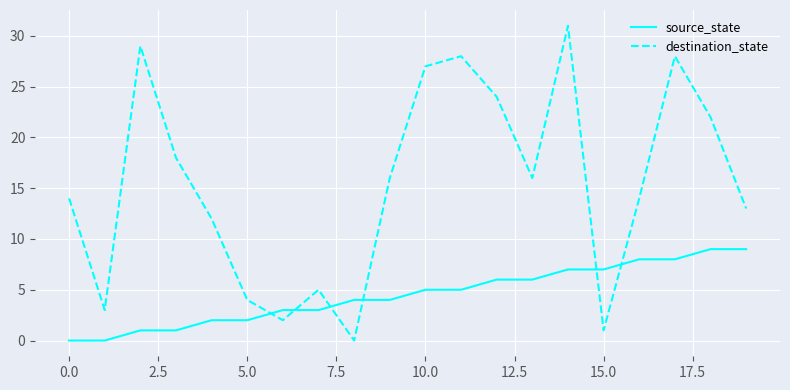

Which series has the largest range (max minus min)?

destination_state